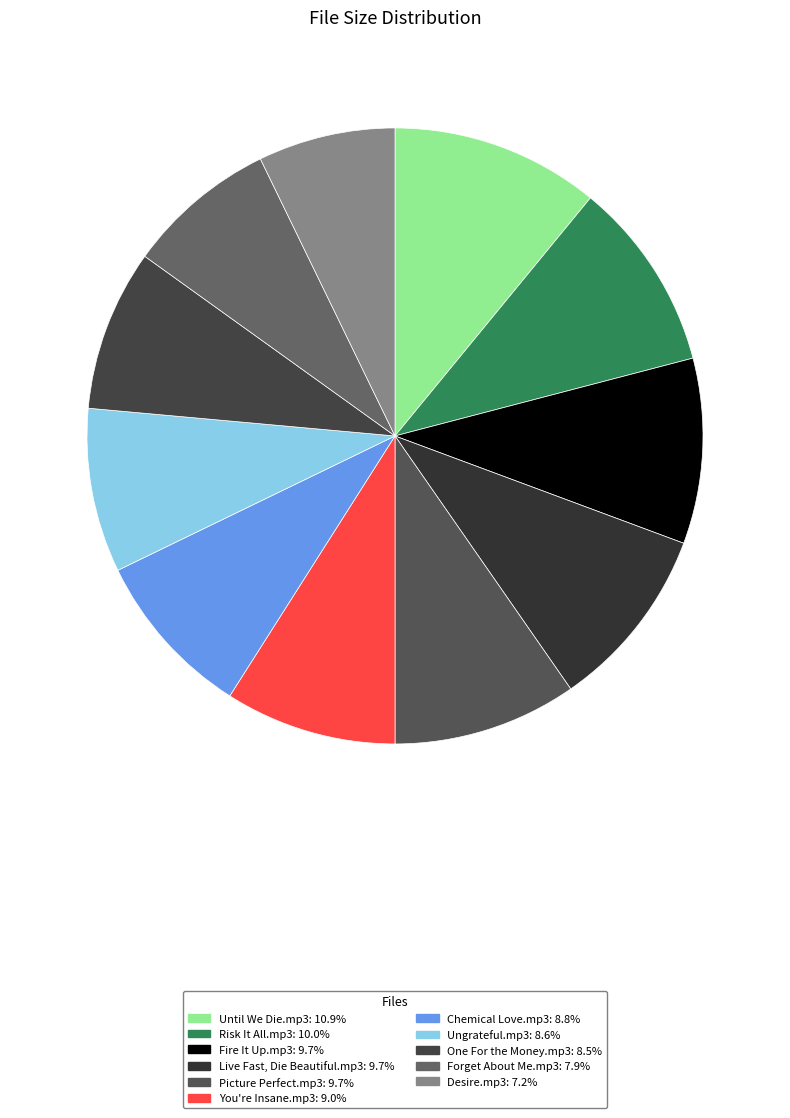

What is the change in value from Live Fast, Die Beautiful.mp3 to You're Insane.mp3?

-0.7